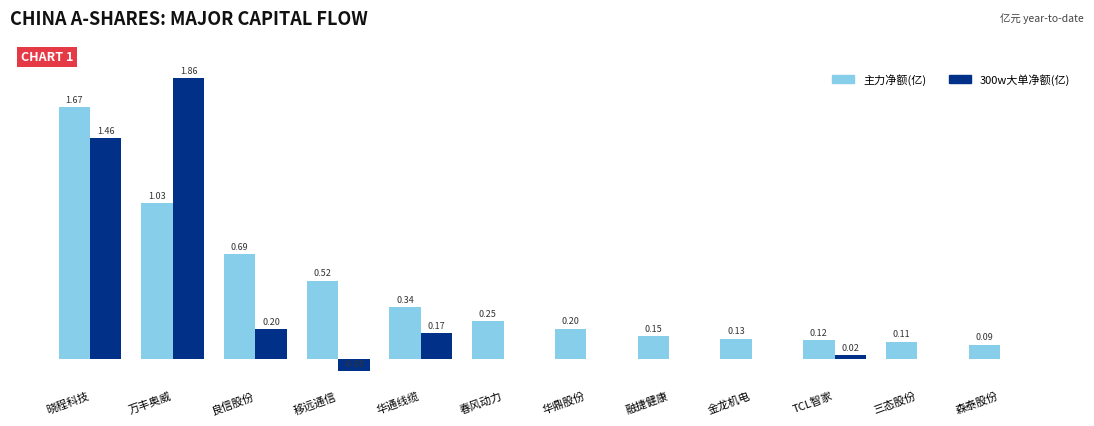

Between 万丰奥威 and 春风动力, which series saw the biggest shift?

300w大单净额(亿)